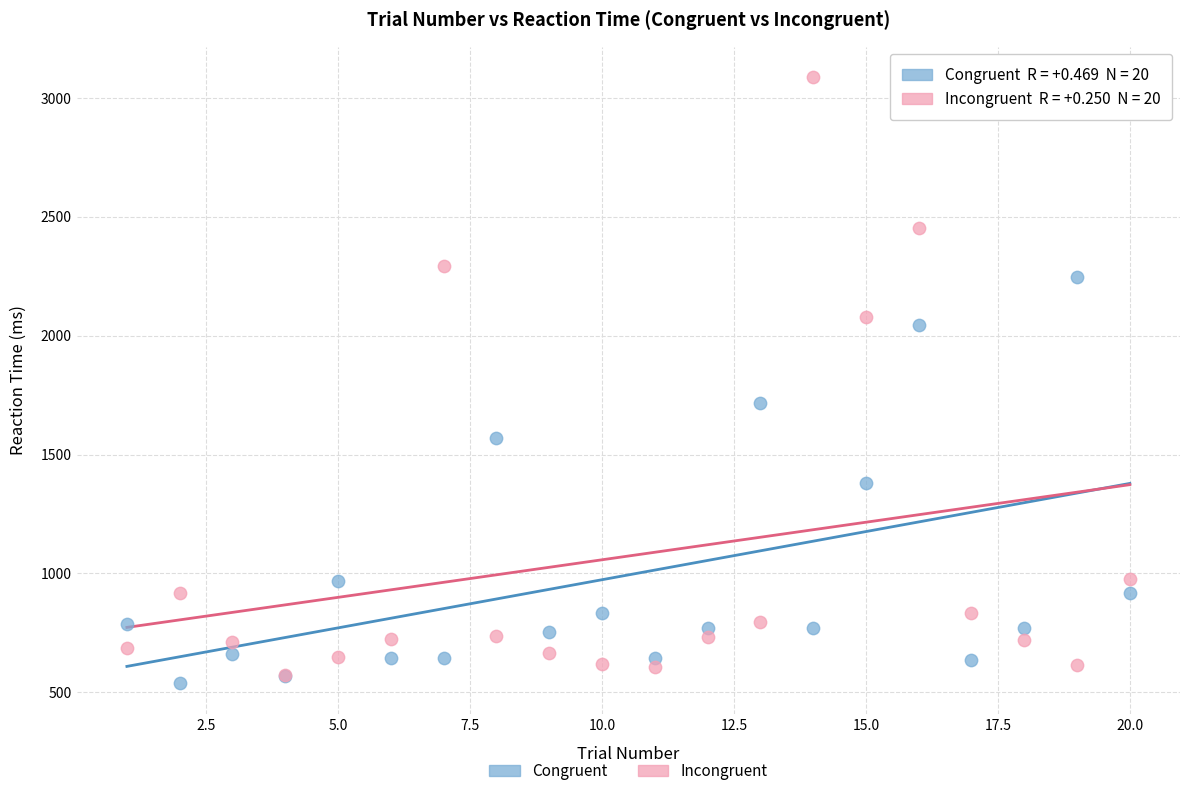

Which series reaches the minimum Y coordinate?

Congruent